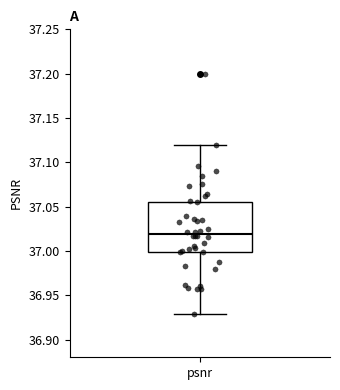

Transcribe this box plot: give where the median line is, the range the box spans, and where the two whiskers end, as read against the y-axis. The values are not printed on the chart, so give them approximately, as read against the axis.

median 37.020, box 37.000 to 37.055, whiskers 36.930 to 37.120